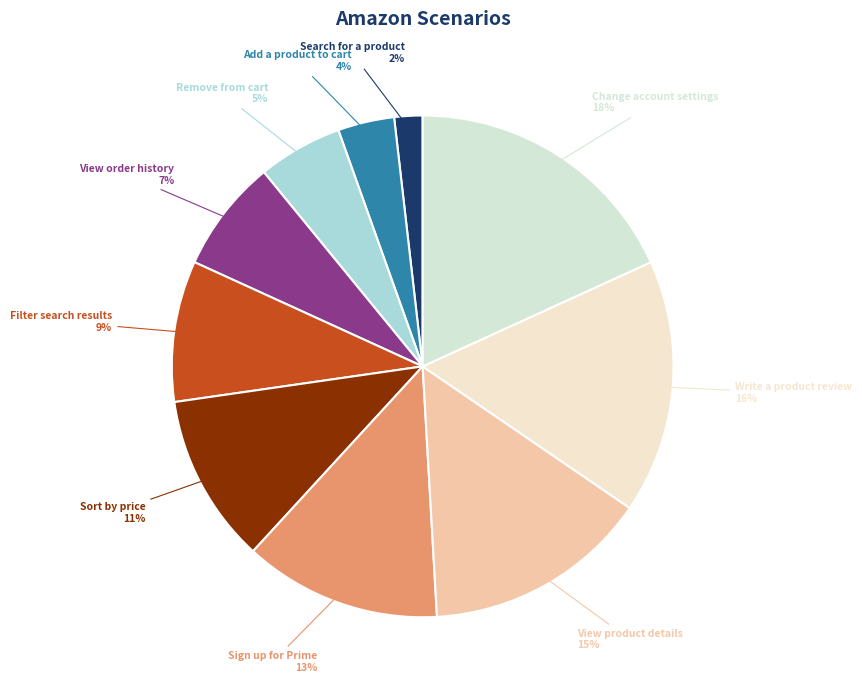

Count the number of slices in the pie.

10